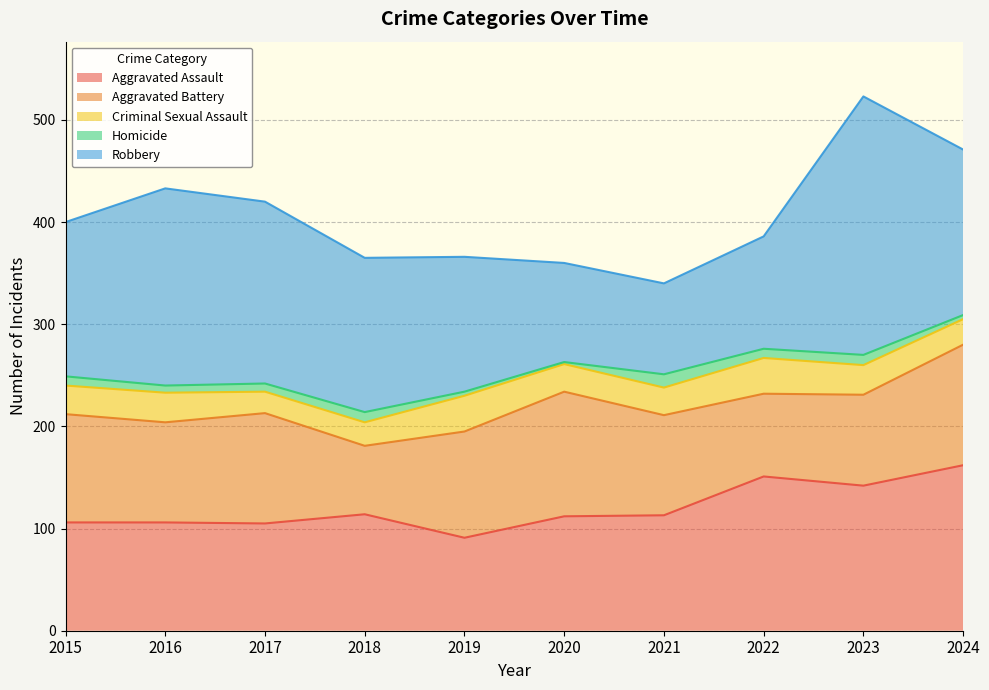

What are all the series names shown in the legend?

Aggravated Assault, Aggravated Battery, Criminal Sexual Assault, Homicide, Robbery